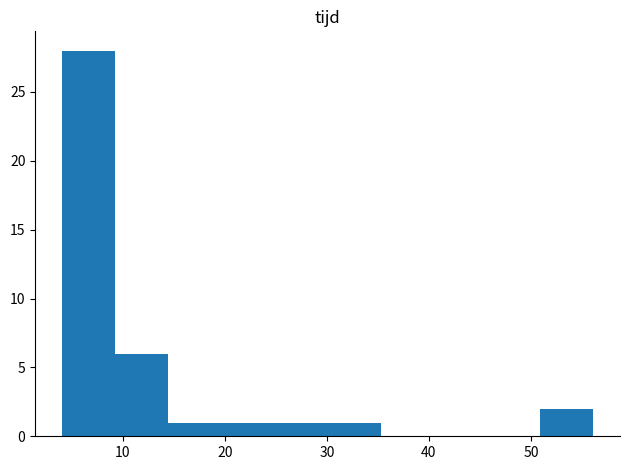

What is the height of the bar covering 9 to 14 on the x-axis? Neither the bar edges nor the heights are printed on the chart, so give them approximately, as read against the axes.

6